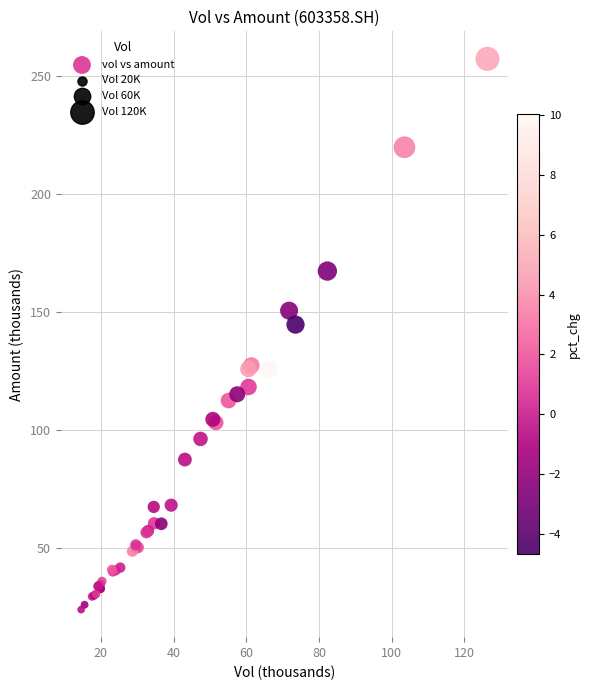

What Y value in the scatter plot is closest to 140?

144.6